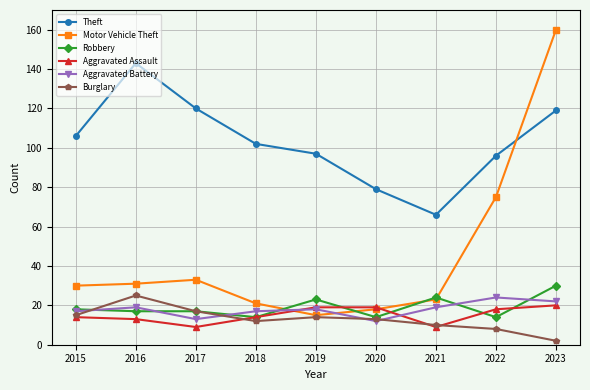

What is the greatest value displayed?

160